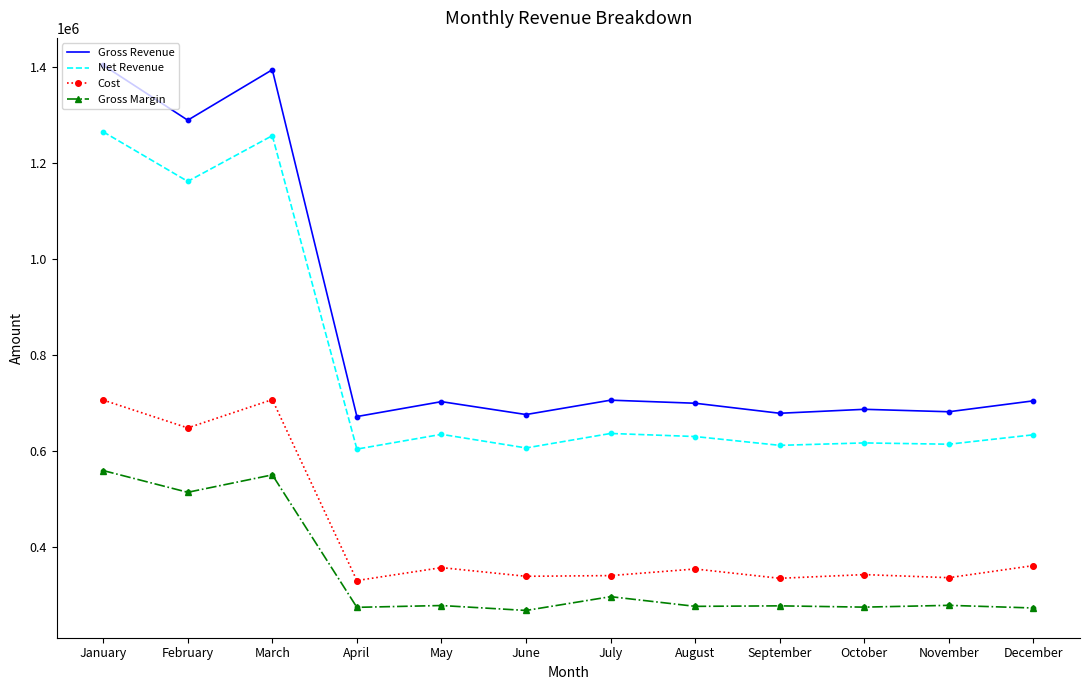

Which series has the widest spread of values?

Gross Revenue